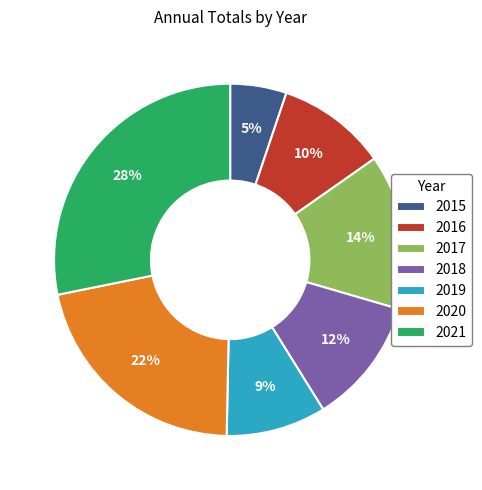

To the nearest percent, what percentage of the pie is 2018?

12%